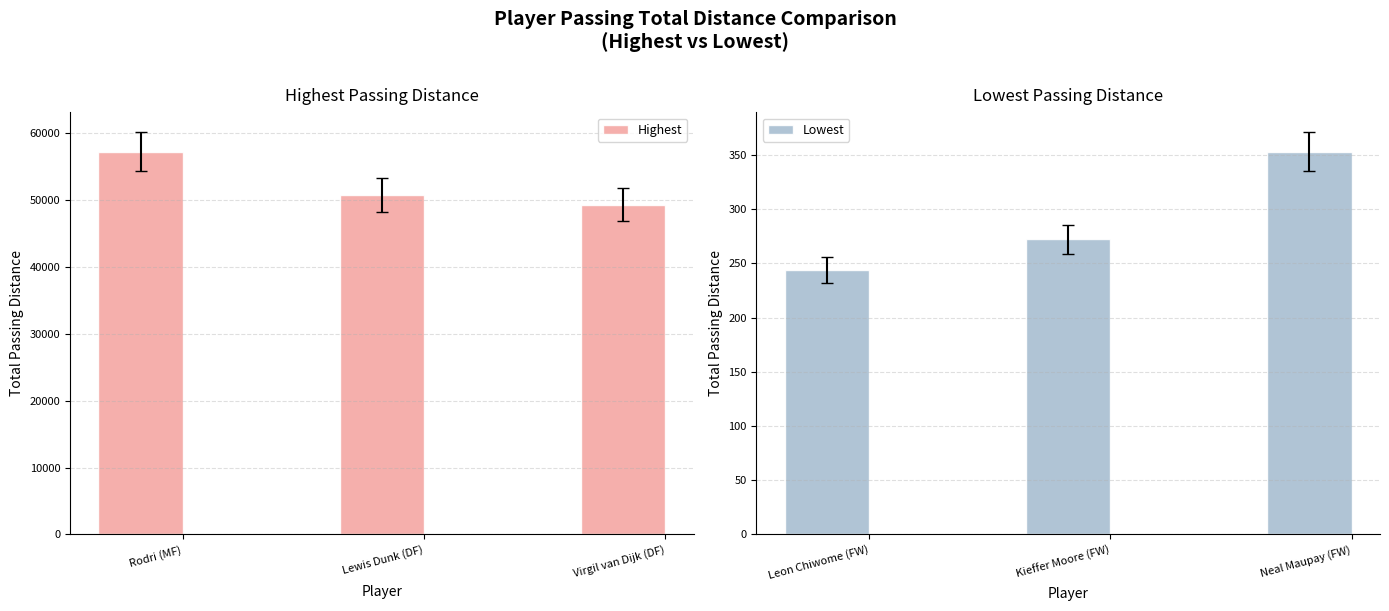

What is the difference between the Highest values at Lewis Dunk (DF) and Virgil van Dijk (DF)?

1501